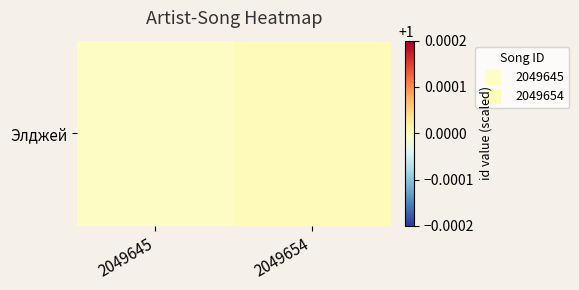

Where does the data first go above 1?

2049654